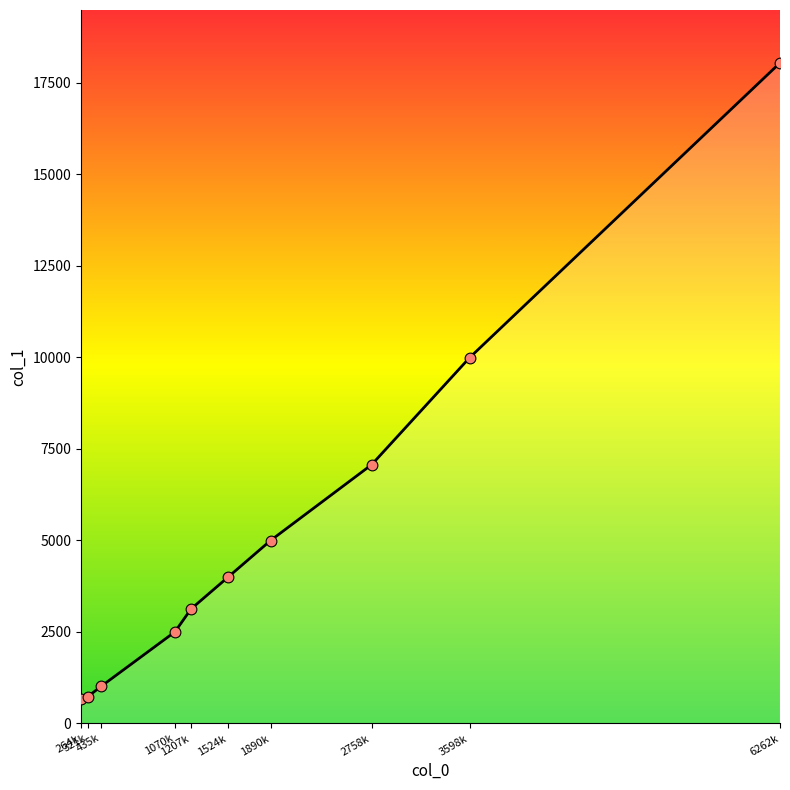

Between 3598k and 1070k, which is larger?

3598k